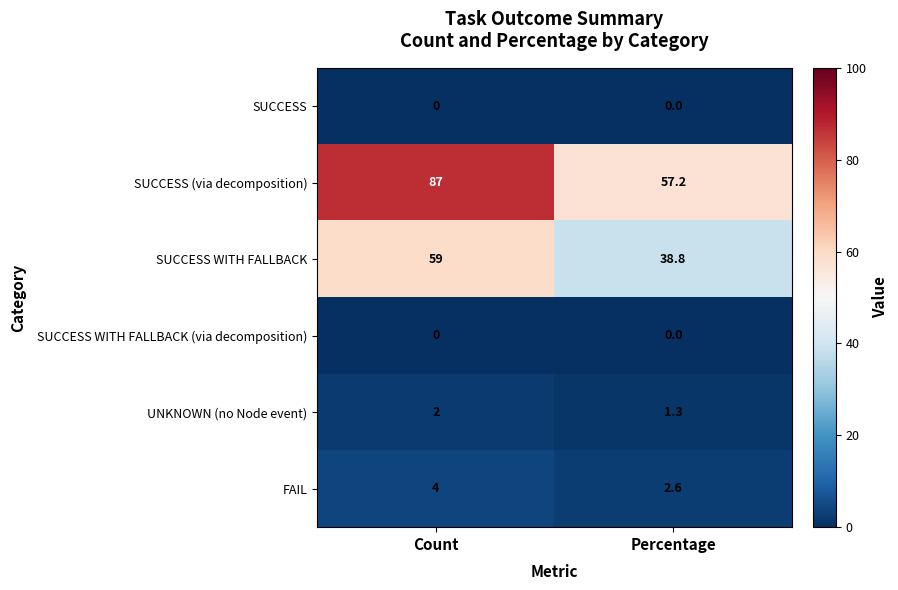

Rank the categories by UNKNOWN (no Node event) value from lowest to highest.

Percentage, Count